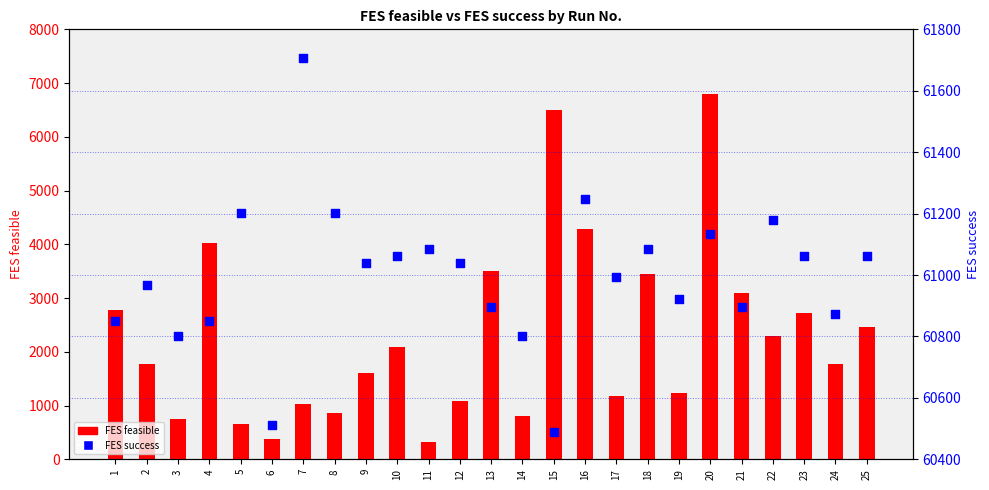

Which series has the largest total across all categories?

FES success